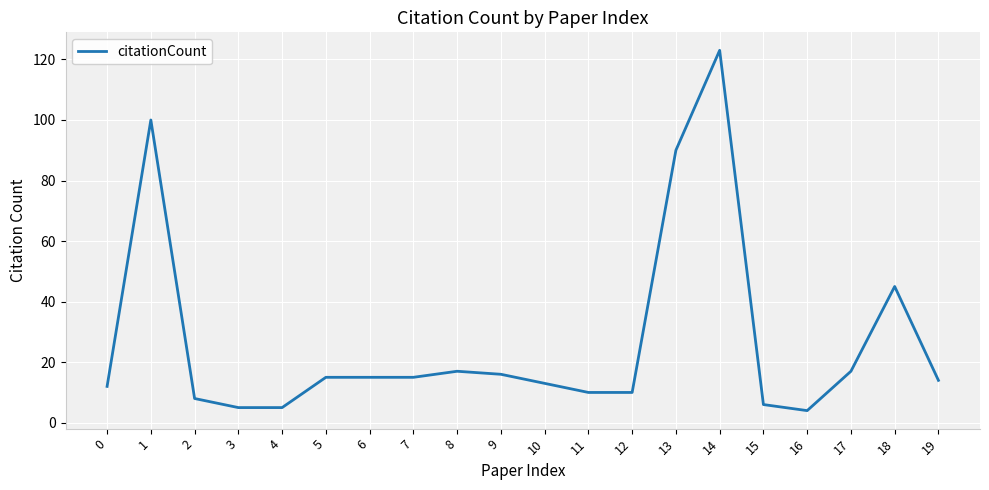

What is the difference between the maximum and minimum values?

119